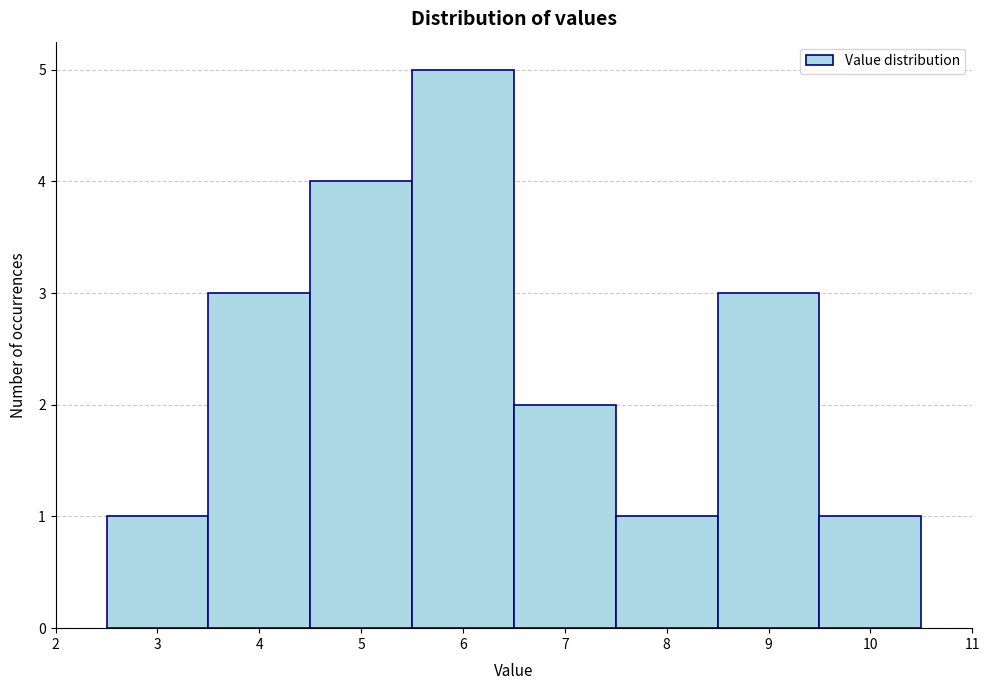

What is the height of the bar covering 5.5 to 6.5 on the x-axis? The values are not printed on the chart, so give them approximately, as read against the axis.

5